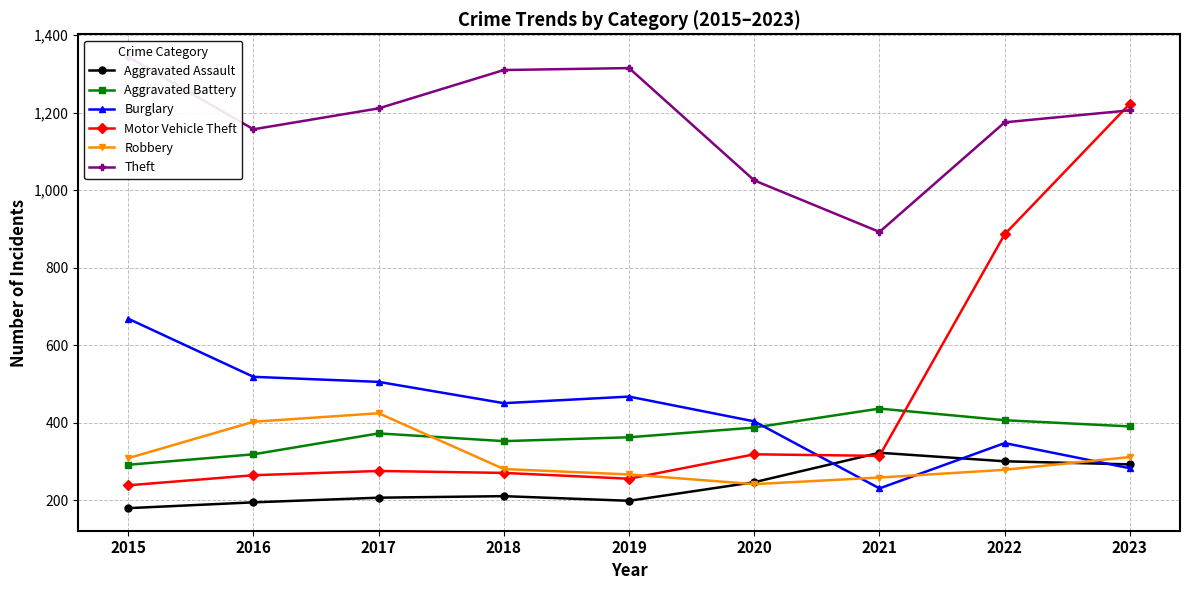

At which category does Aggravated Assault reach its first local peak?

2018